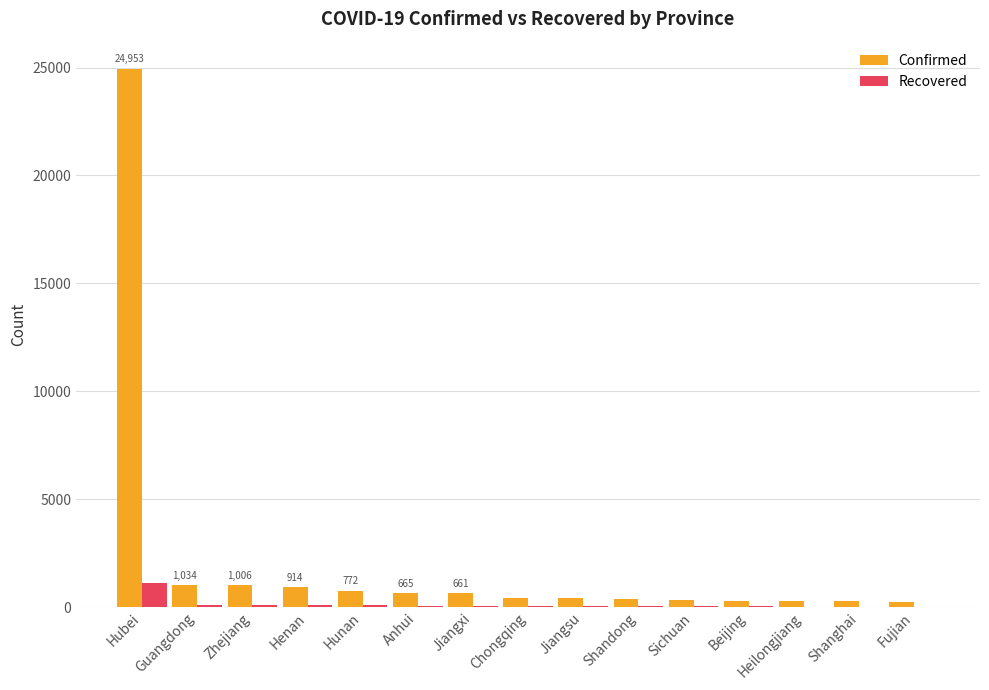

Is it true that Confirmed equals 42047 at Hubei?

False